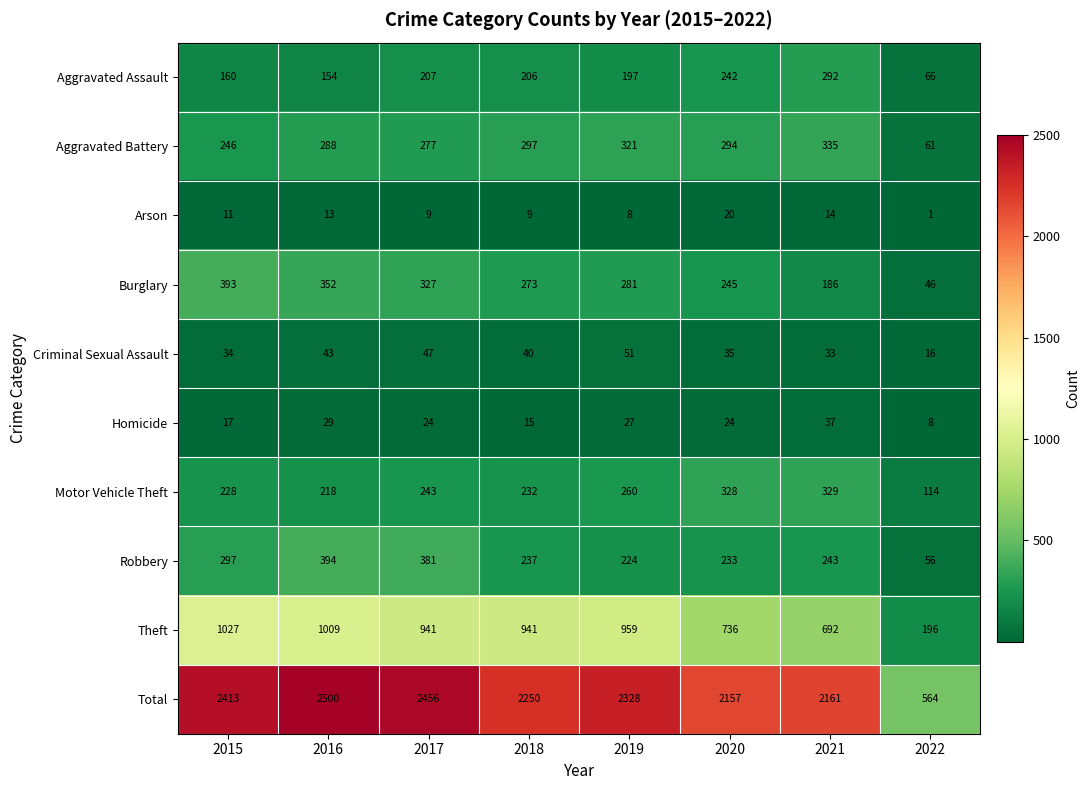

What is the difference between the Robbery values at 2018 and 2020?

4